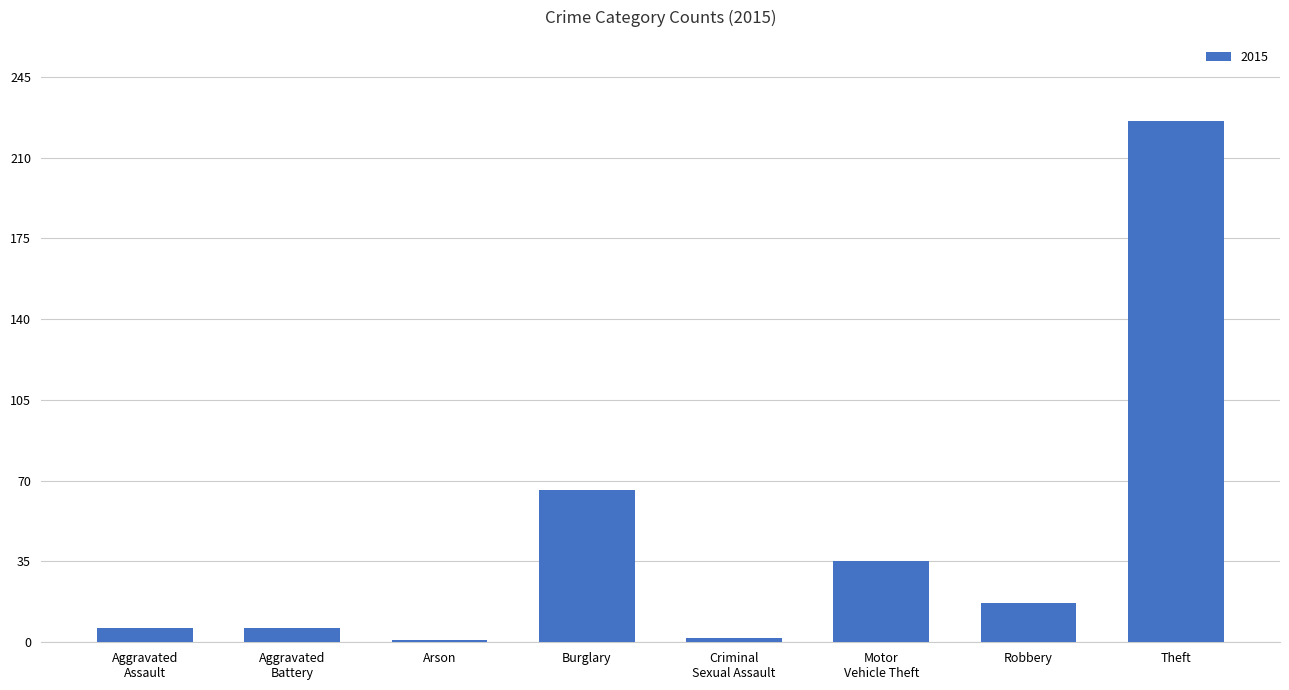

What is the label of the 8th bar from the left?

Theft